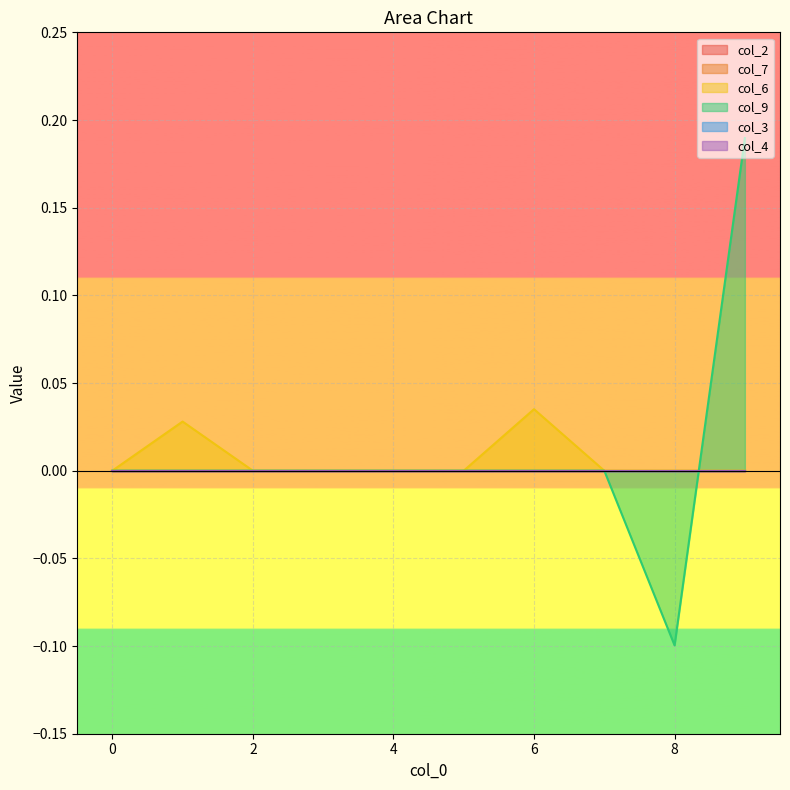

Reading left to right, what are all the values shown in this chart?

col_2: 0=0.0	1=0.0	2=0.0	3=0.0	4=0.0	5=0.0	6=0.0	7=0.0	8=0.0	9=0.0
col_7: 0=0.0	1=0.0	2=0.0	3=0.0	4=0.0	5=0.0	6=0.0	7=0.0	8=0.0	9=0.0
col_6: 0=0.0	1=0.0	2=0.0	3=0.0	4=0.0	5=0.0	6=0.0	7=0.0	8=0.0	9=0.0
col_9: 0=0.0	1=0.0	2=0.0	3=0.0	4=0.0	5=0.0	6=0.0	7=0.0	8=-0.1	9=0.2
col_3: 0=0.0	1=0.0	2=0.0	3=0.0	4=0.0	5=0.0	6=0.0	7=0.0	8=0.0	9=0.0
col_4: 0=0.0	1=0.0	2=0.0	3=0.0	4=0.0	5=0.0	6=0.0	7=0.0	8=0.0	9=0.0